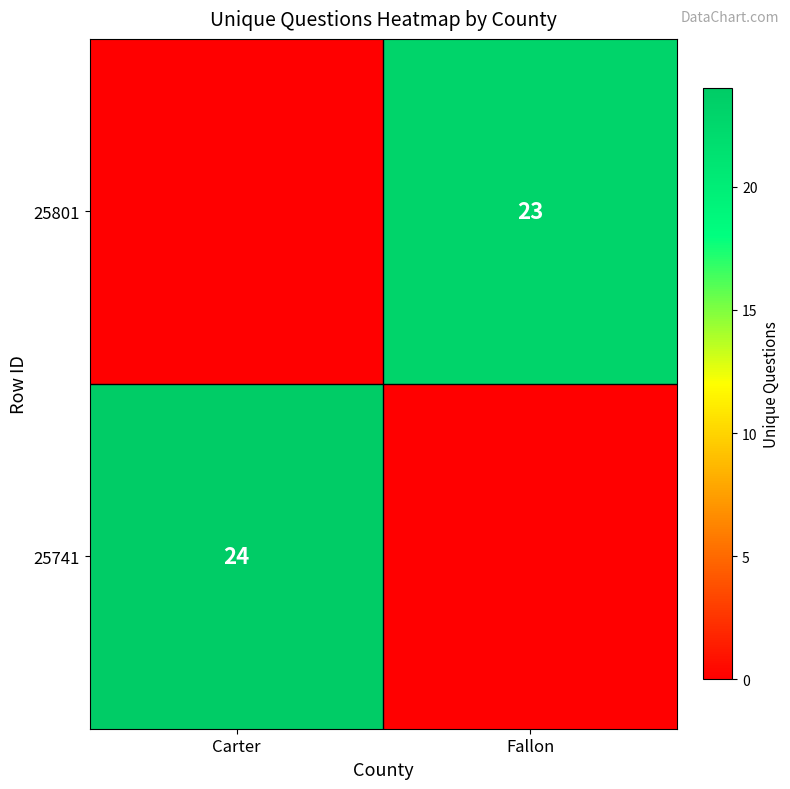

What is the total value across all series at Fallon?

23